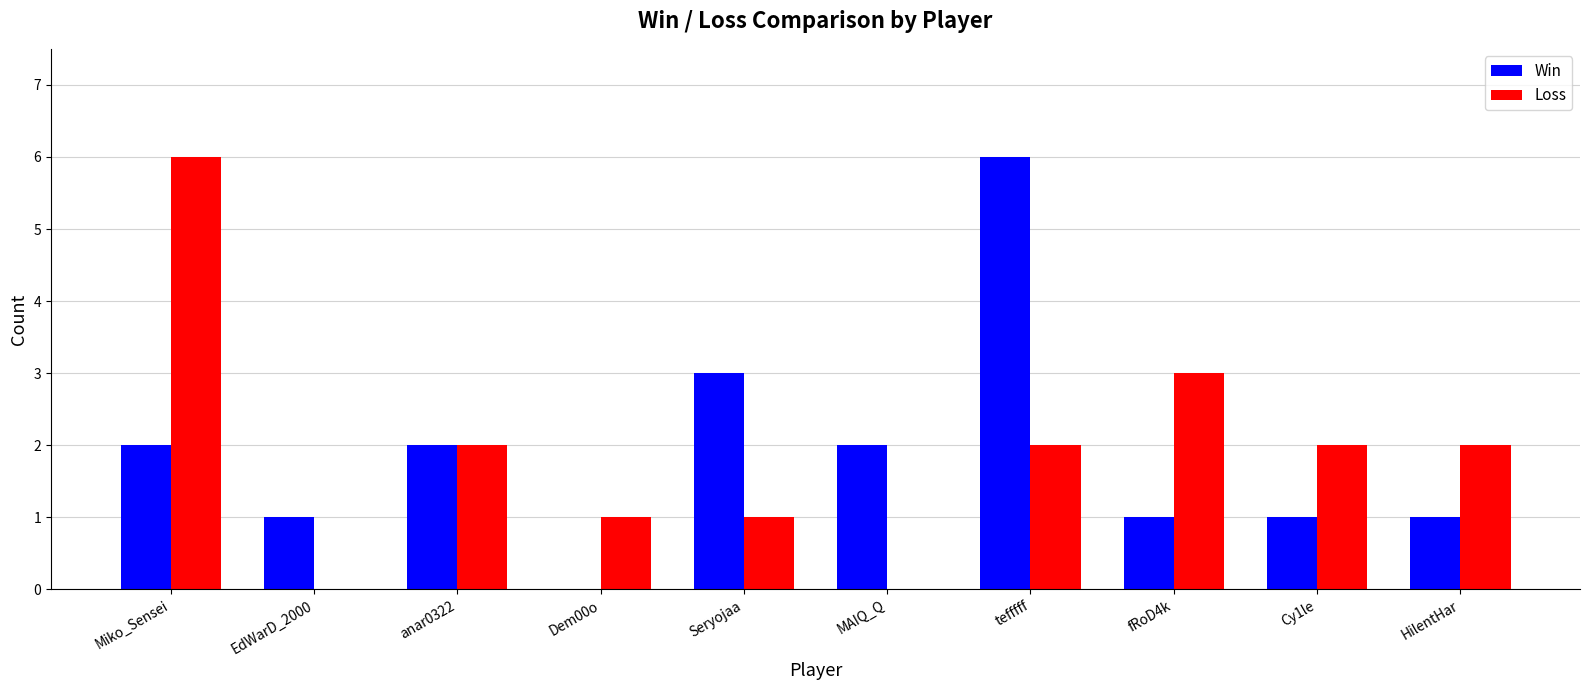

At which label does Loss reach its peak?

Miko_Sensei